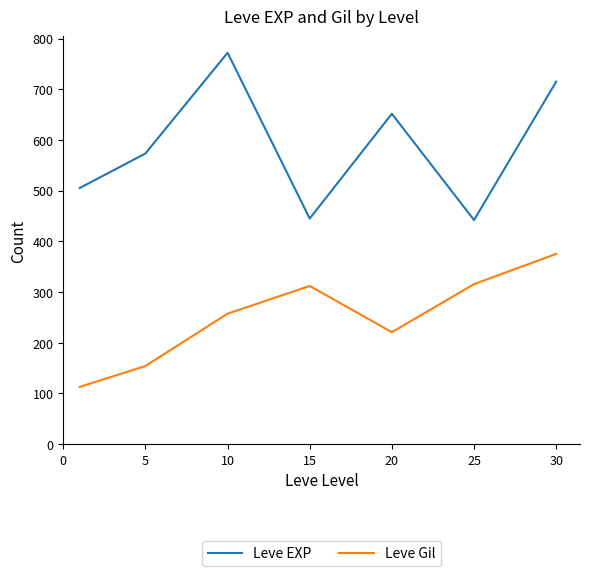

Which series has the largest total across all categories?

Leve EXP